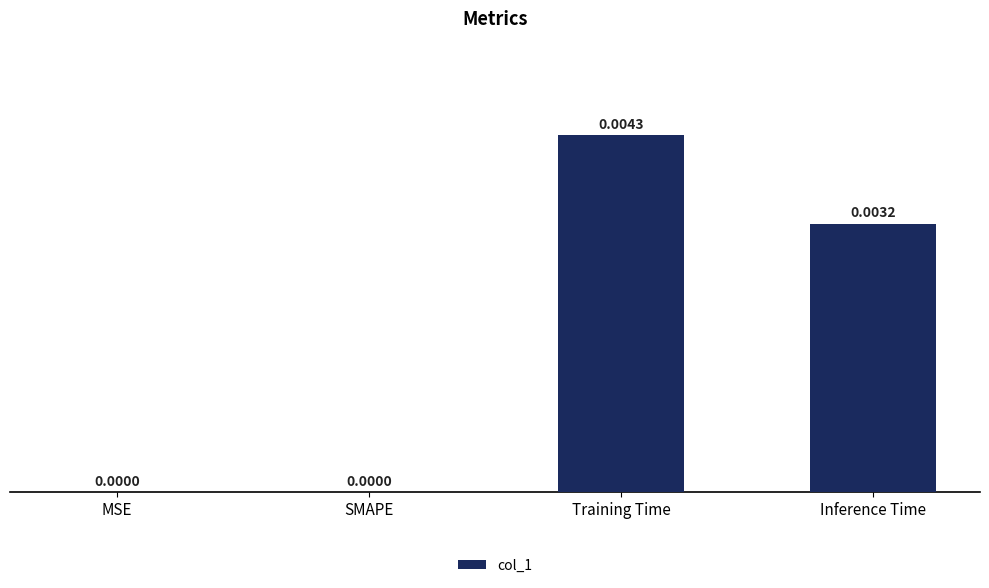

At which category does the chart reach its peak across all series?

Training Time